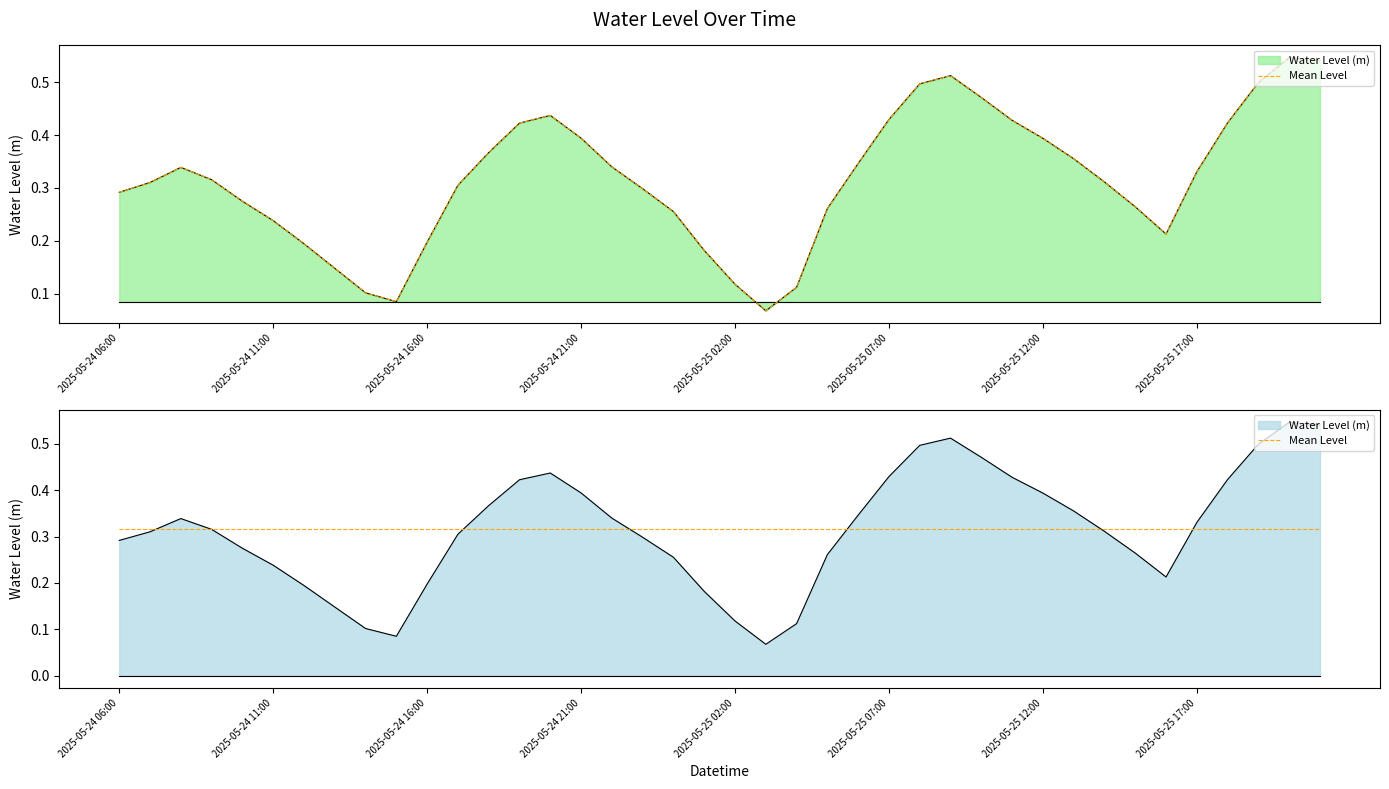

What is the value of the 3rd point from the left?

0.3